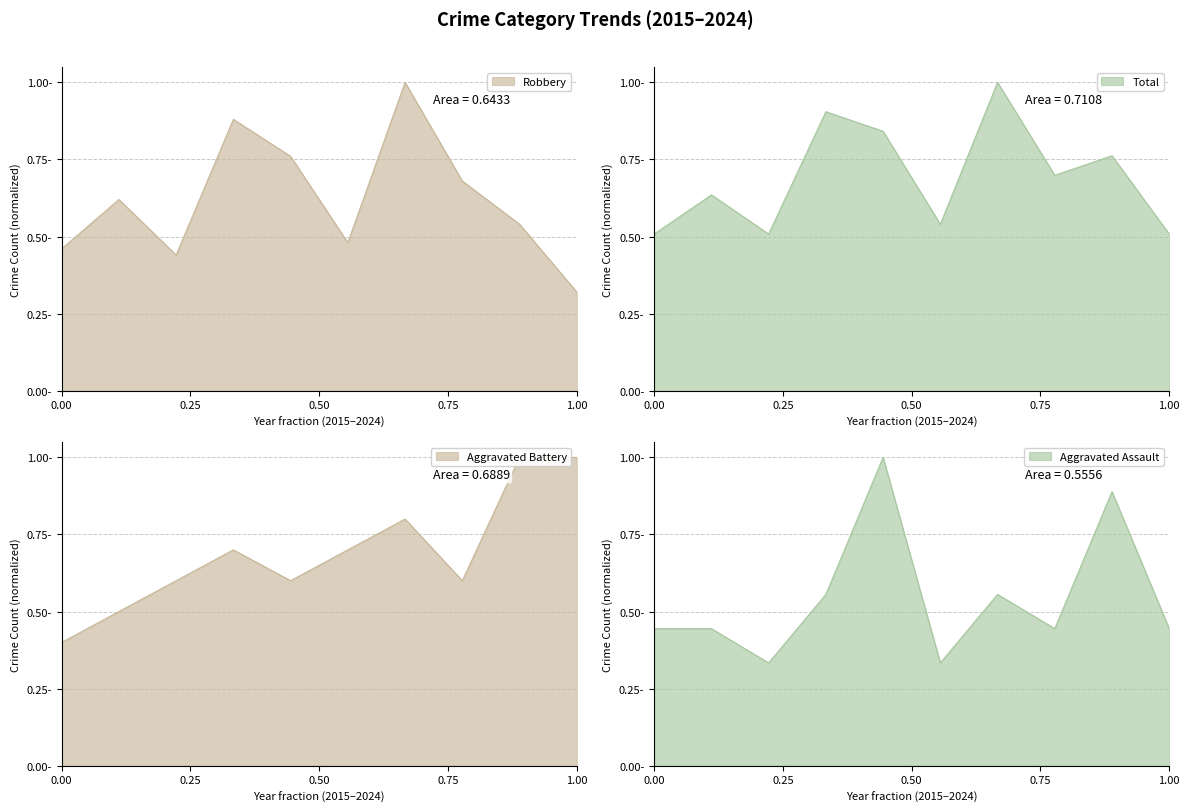

Which series has the largest range (max minus min)?

Robbery